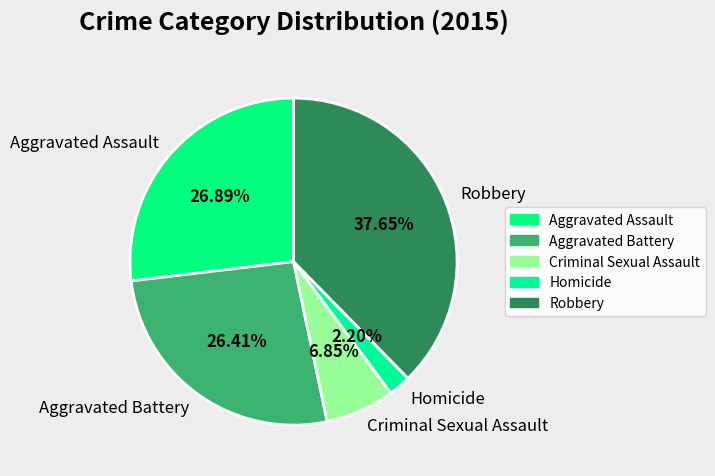

What is the largest slice in the pie chart?

Robbery